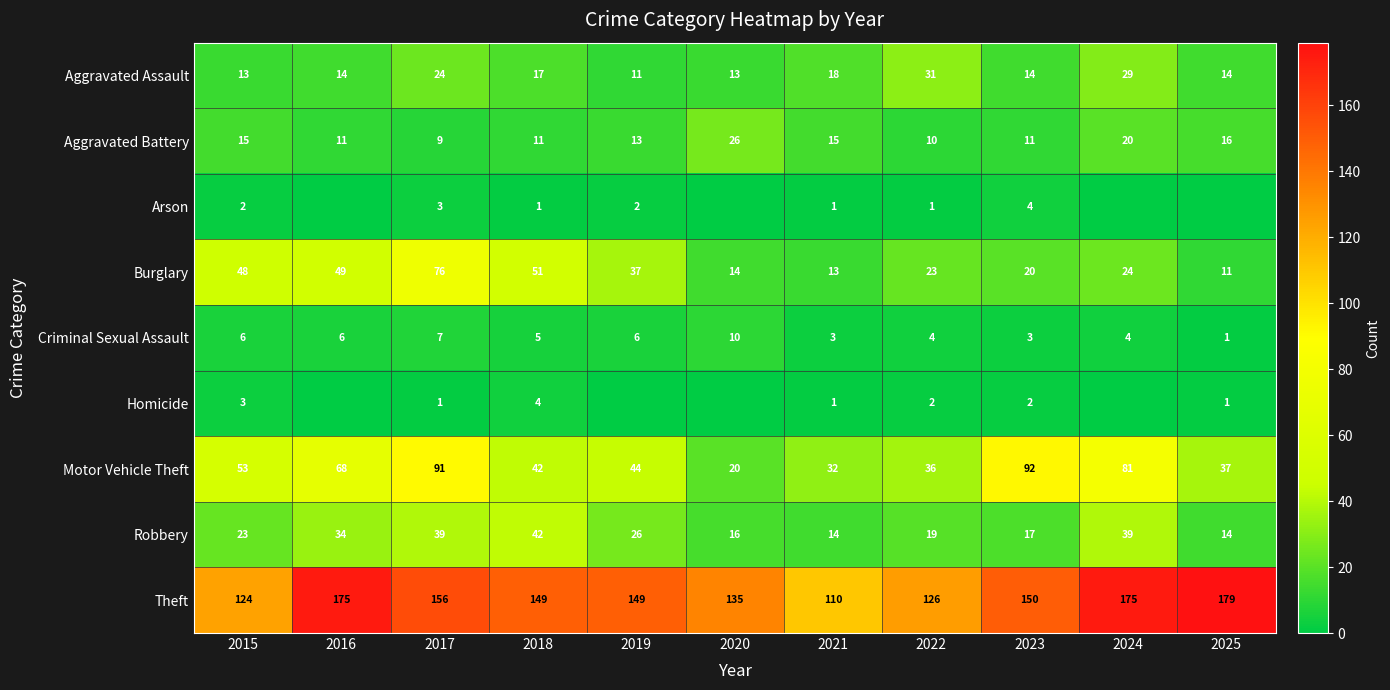

Which category has the lowest value in the Aggravated Assault series?

2019